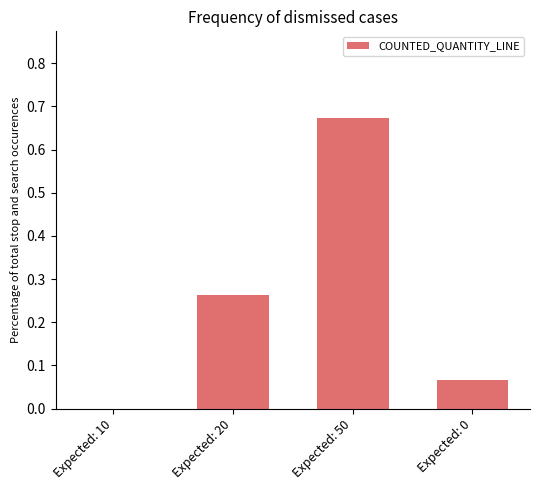

True or false: the data shows -0.4 at Expected: 10.

False